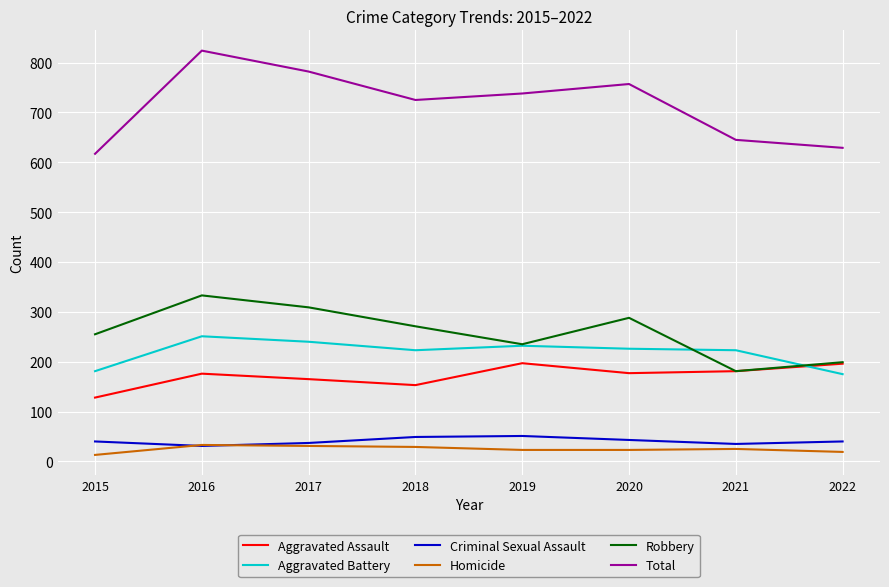

Where is the first local minimum for Aggravated Battery?

2018